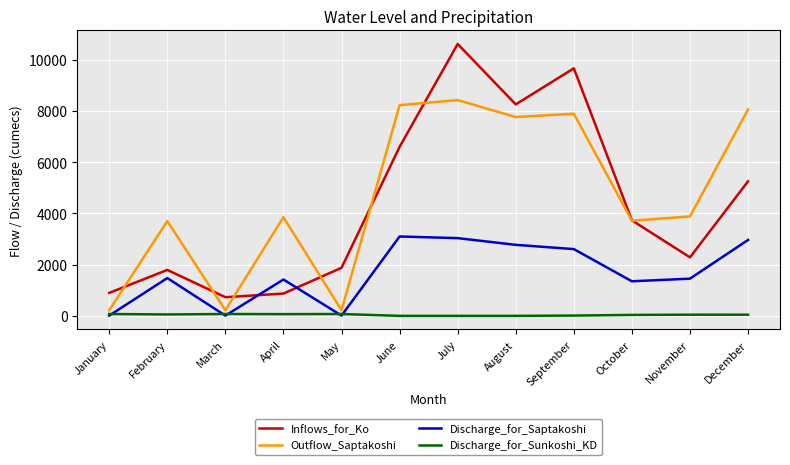

List the series in order of their peak value, lowest first.

Discharge_for_Sunkoshi_KD, Discharge_for_Saptakoshi, Outflow_Saptakoshi, Inflows_for_Ko